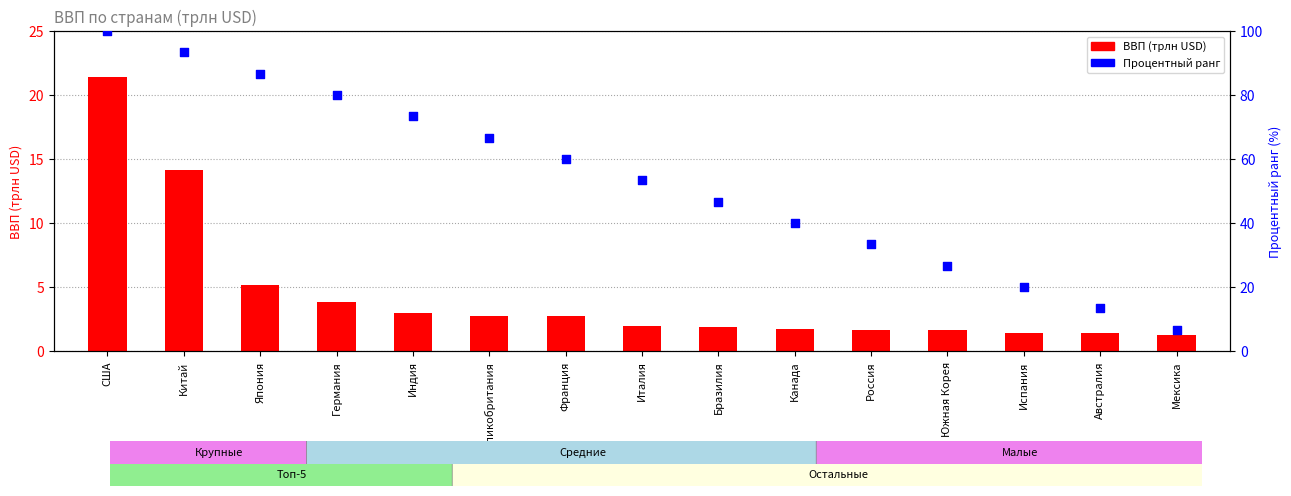

Which series has the largest Y range (max minus min)?

Процентный ранг